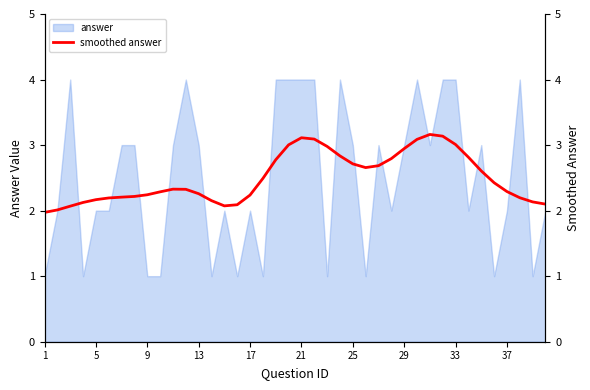

Is it true that answer equals 3 at 29?

True